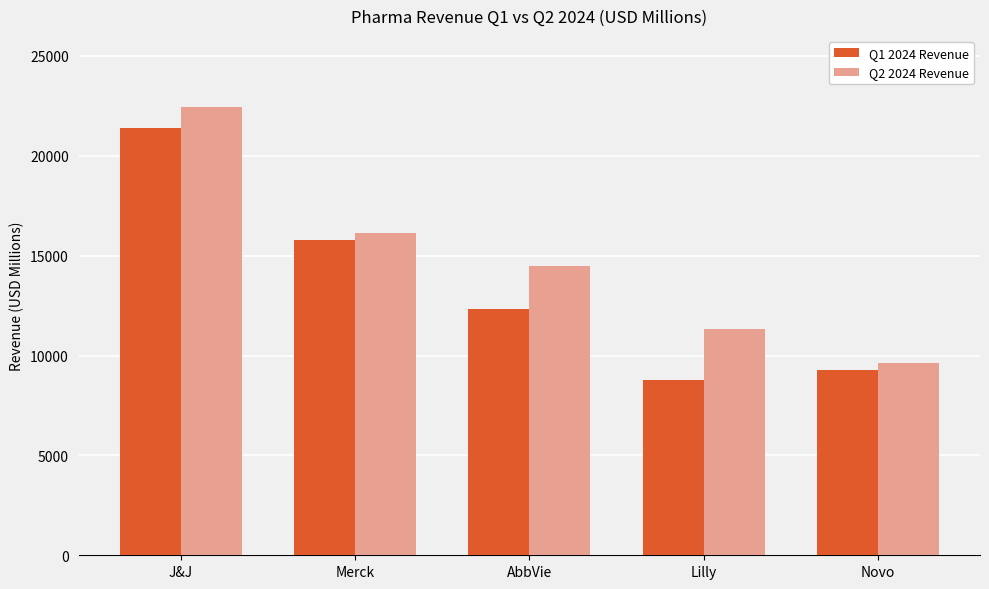

How many values in the Q2 2024 Revenue series are below 14462?

2